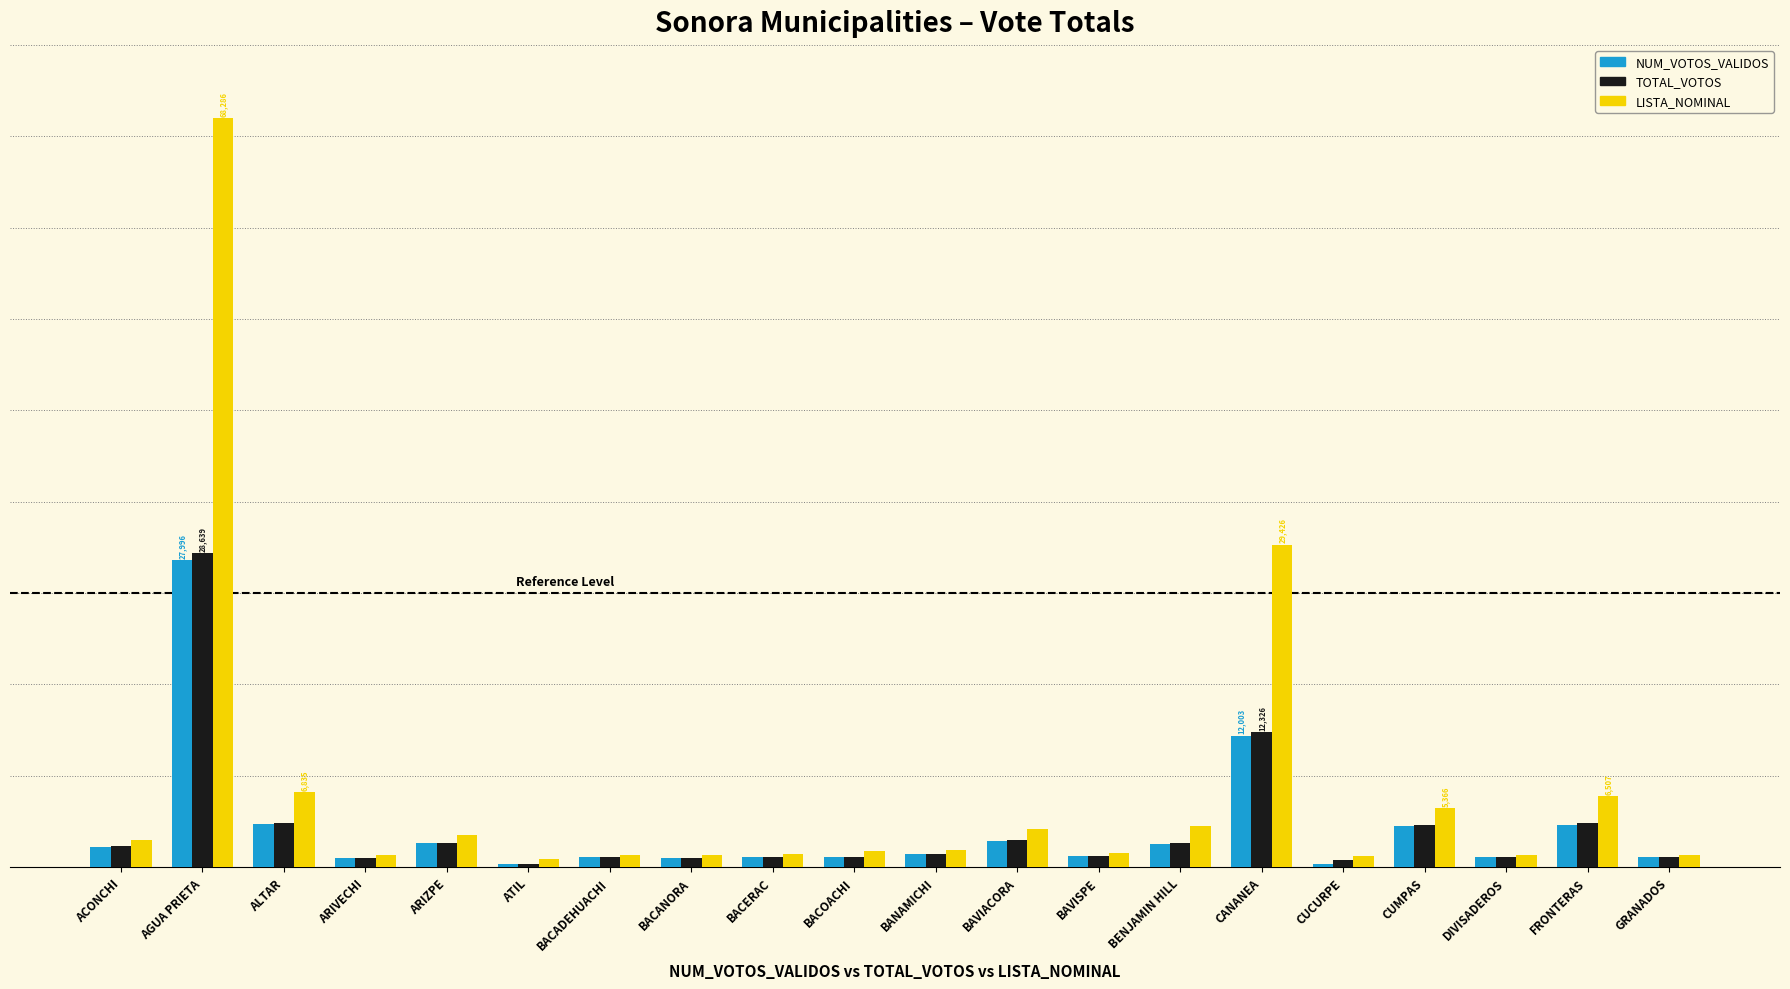

What are all the series names shown in the legend?

NUM_VOTOS_VALIDOS, TOTAL_VOTOS, LISTA_NOMINAL